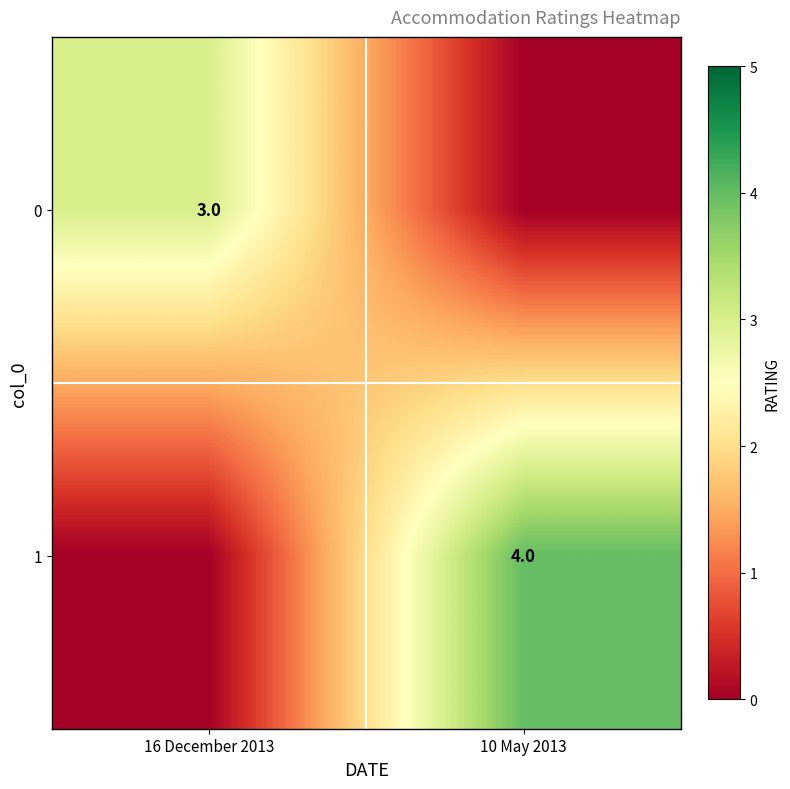

The 0 series shows 3 at 16 December 2013. True or false?

True